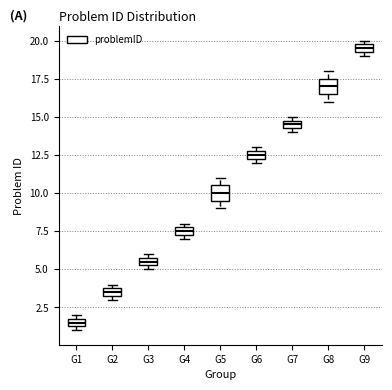

Which box's median line is the highest?

G9